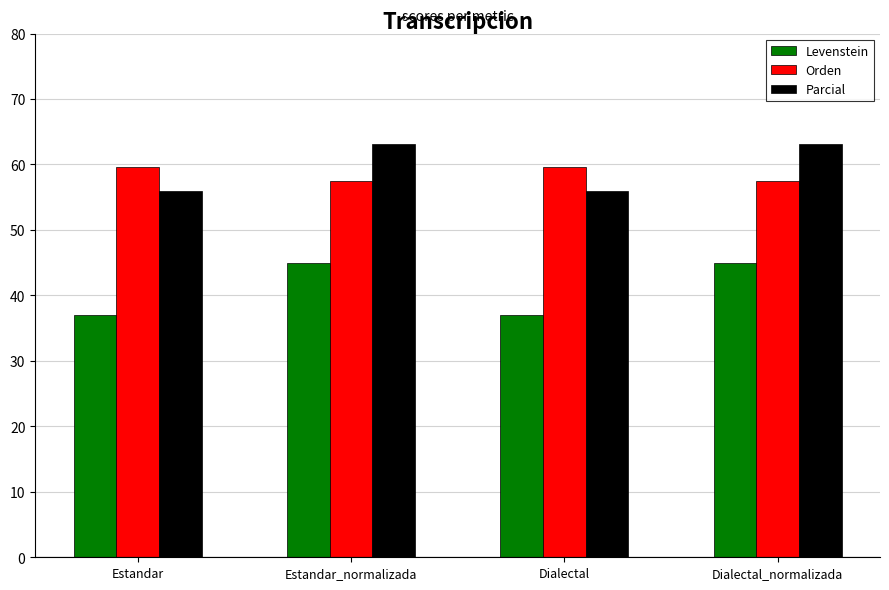

Is it true that Orden equals 57.5 at Dialectal_normalizada?

True